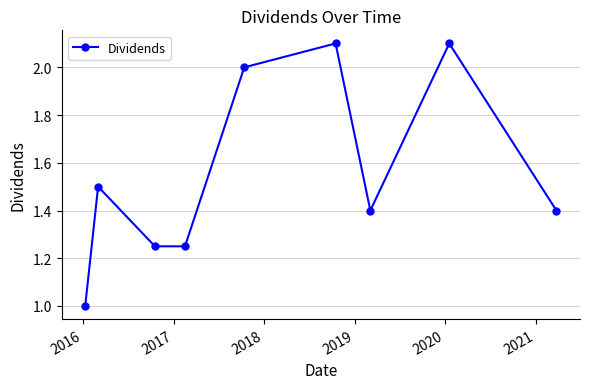

What is the value of the 7th point from the left?

1.4